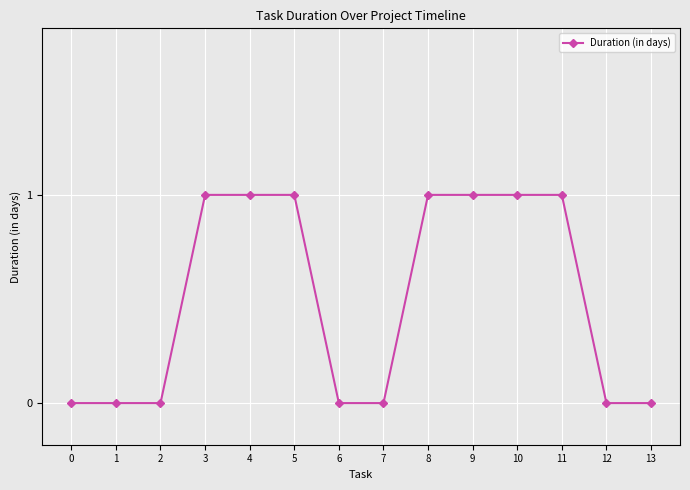

What is the sum of all values?

7